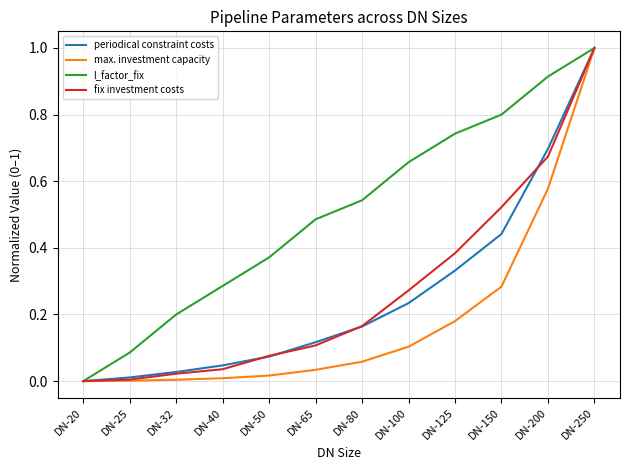

Does the chart have visible grid lines?

Yes